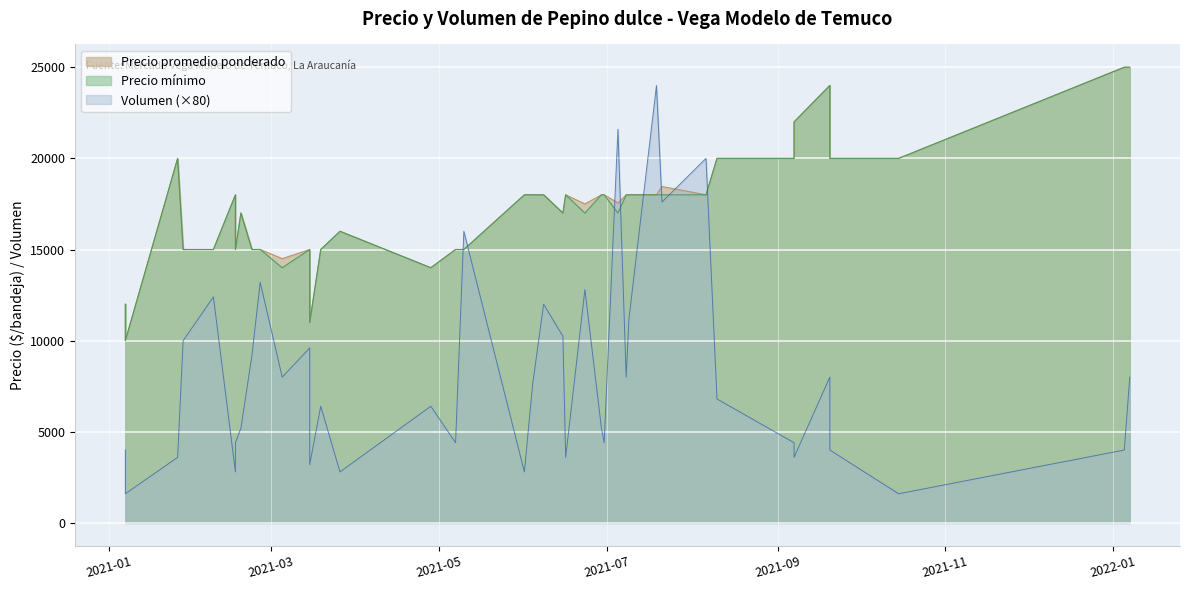

At how many categories does at least one series exceed 17429?

23